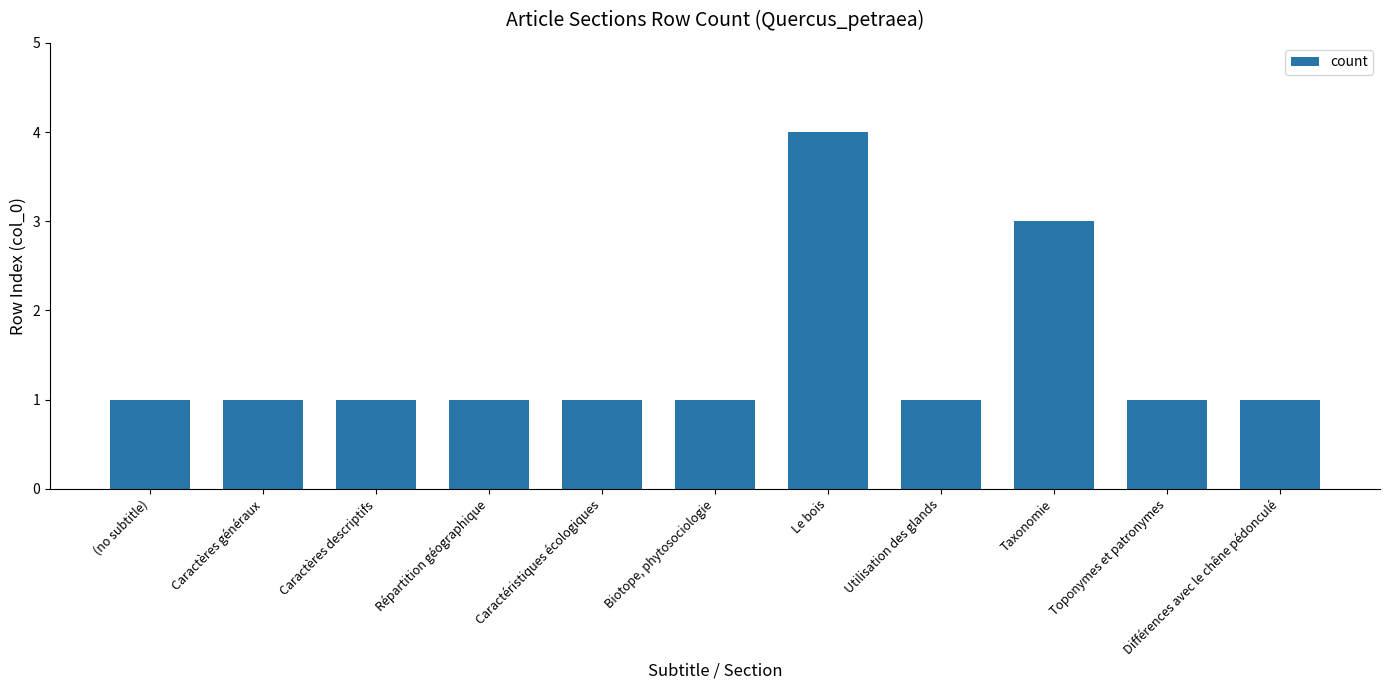

What is the label of the 1st bar from the left?

(no subtitle)